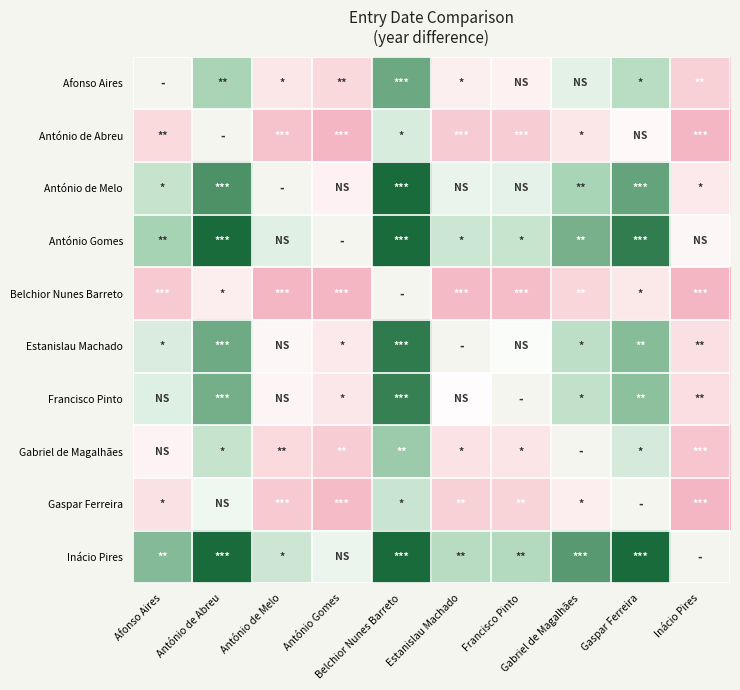

How many negative values does the Afonso Aires series have?

5